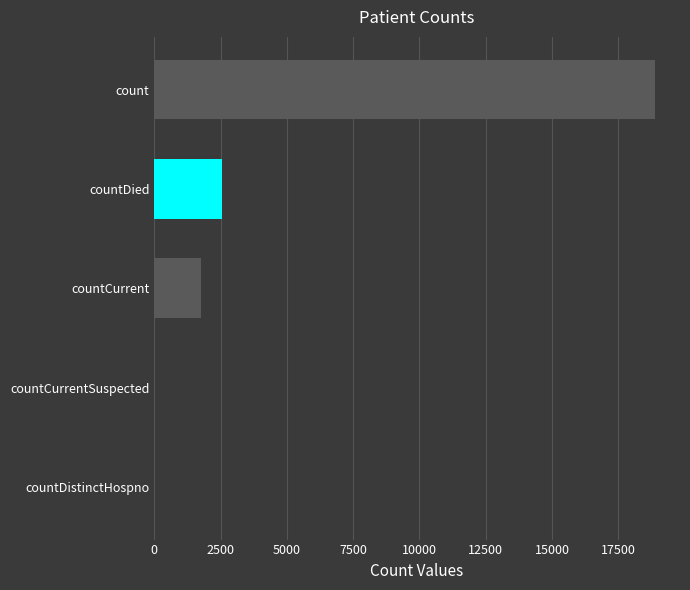

What is the change in value from countCurrent to count?

+17120